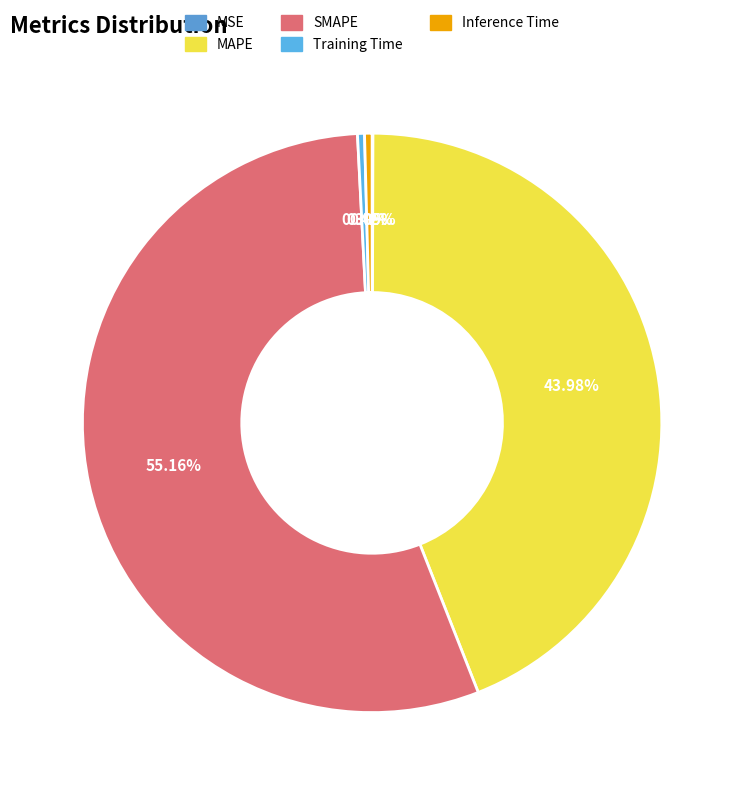

To the nearest percent, what is the combined percentage of MAPE and MSE?

44%